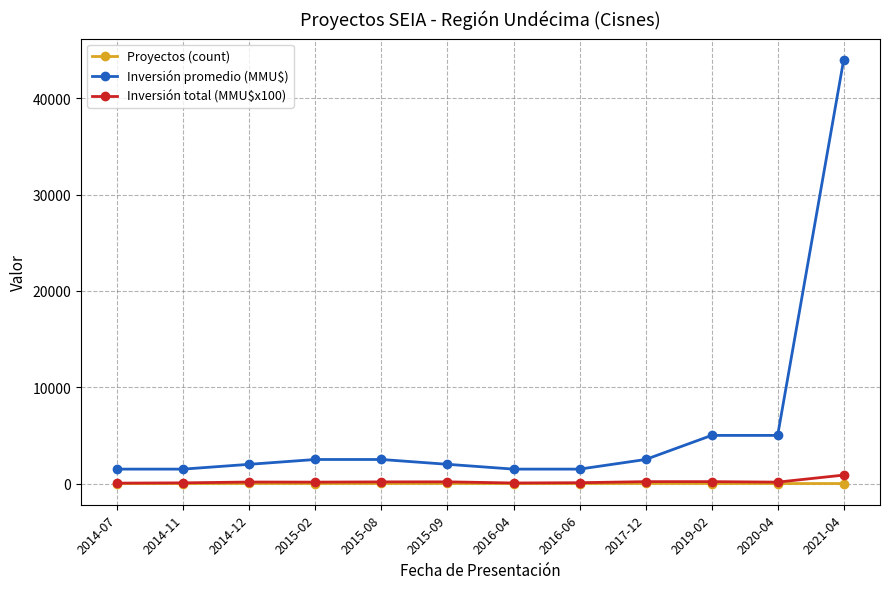

What is the maximum value for Proyectos (count)?

9